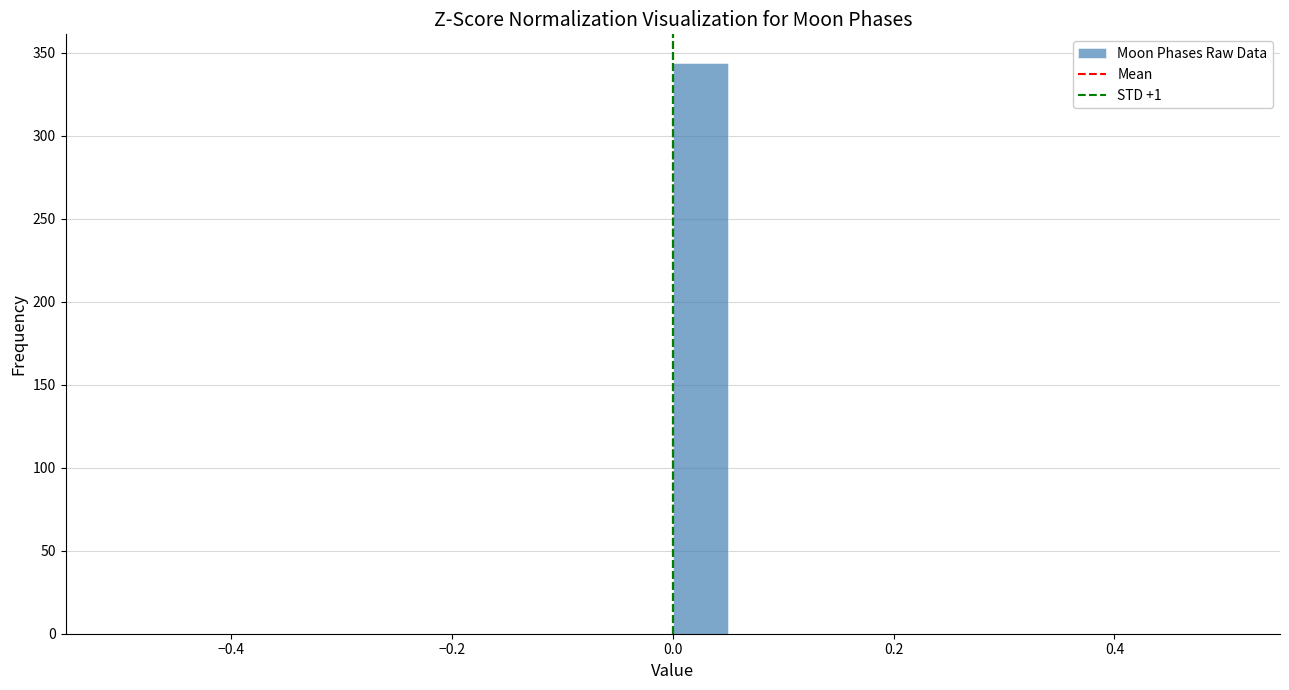

Around what value on the x-axis is the tallest bar? Give the approximate position of its centre, as read against the axis.

0.02